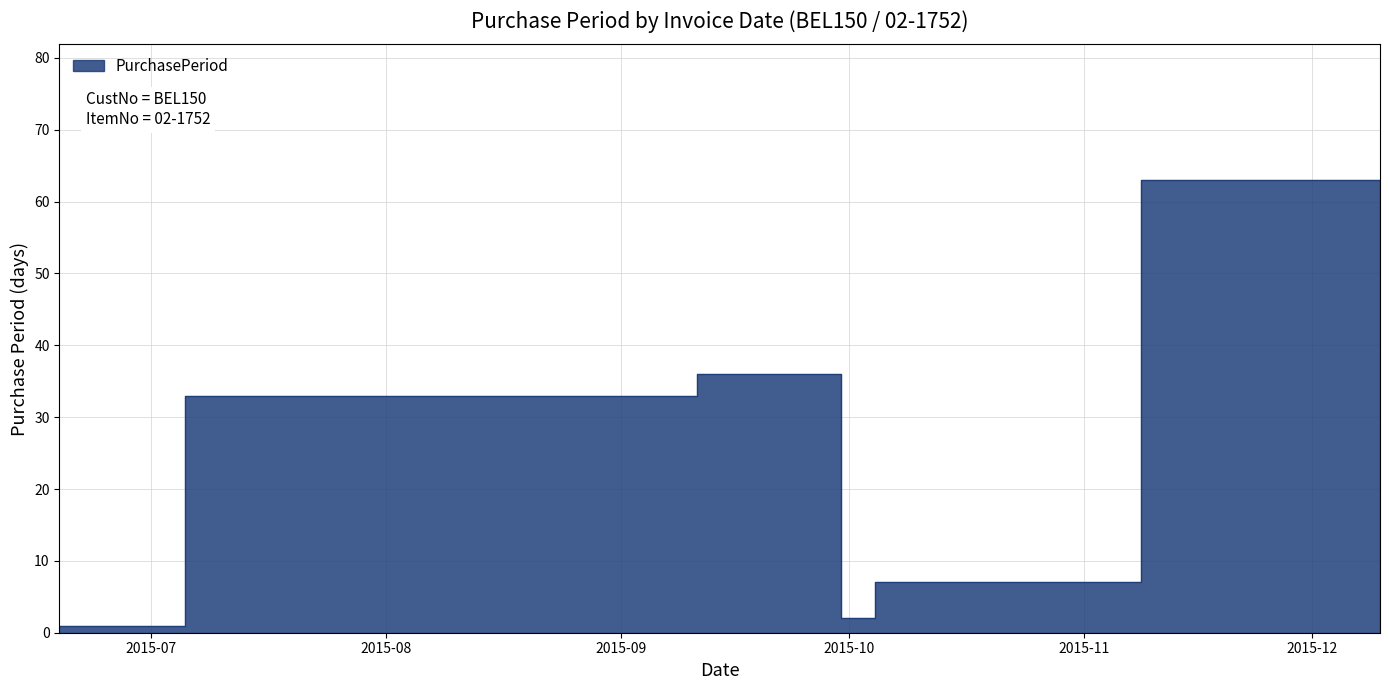

Where does the data first go above 33?

2015-09-29